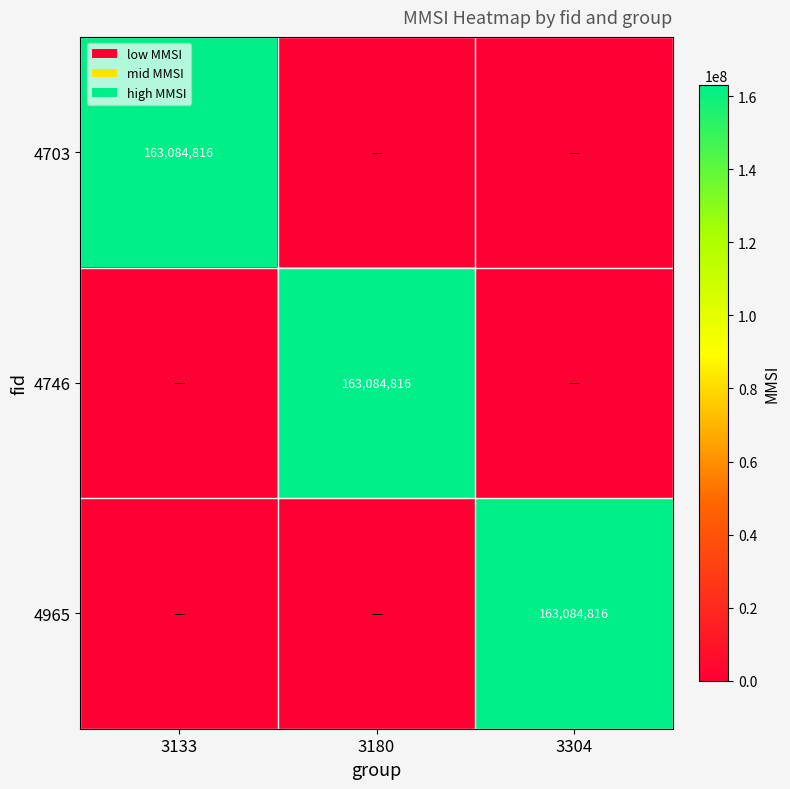

The value of 4746 at 3180 is 292392601. True or false?

False